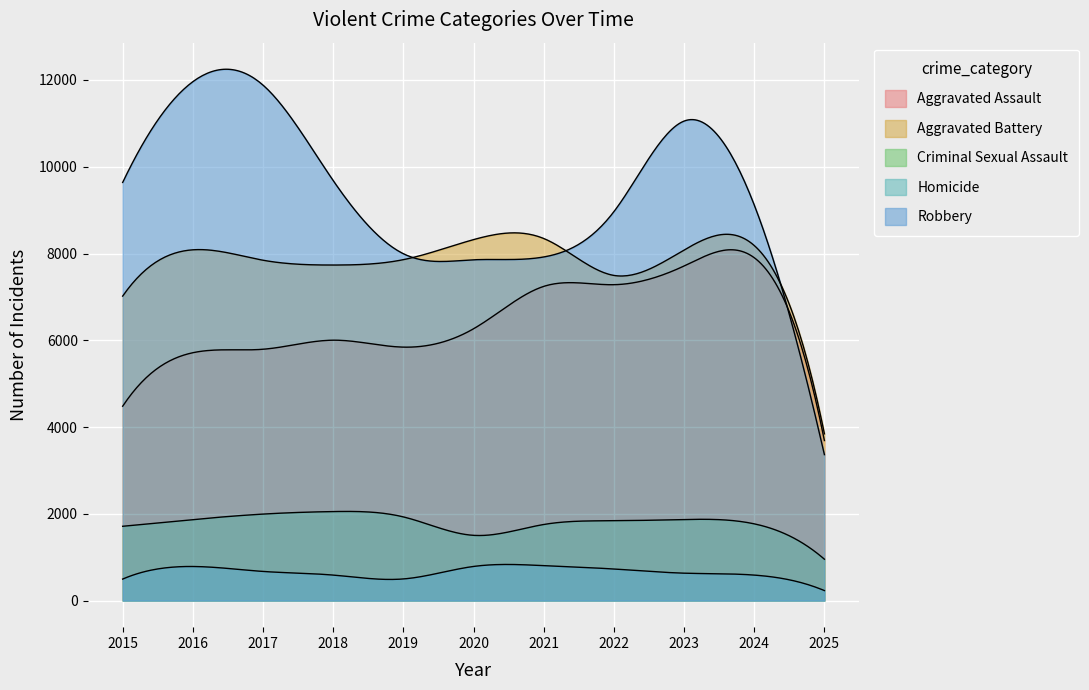

What is the difference between the highest and lowest values at 2021?

7540